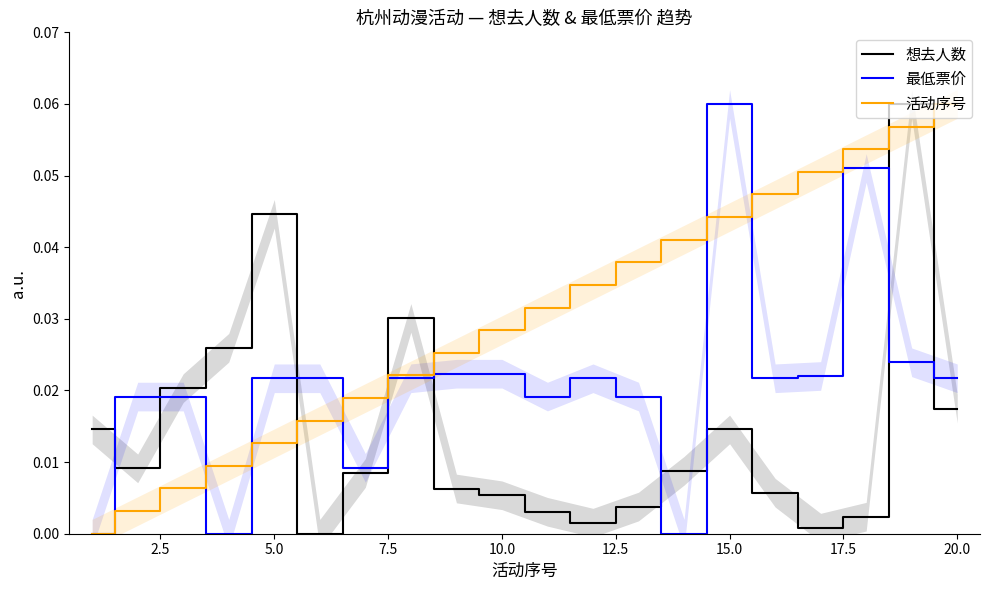

Count the 最低票价 values in the range 0 to 1.

20